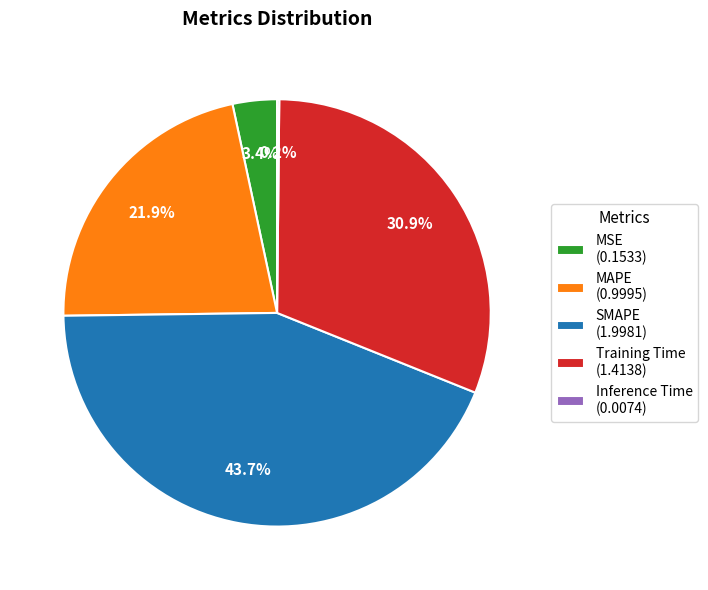

Which category has the biggest portion of the pie?

SMAPE